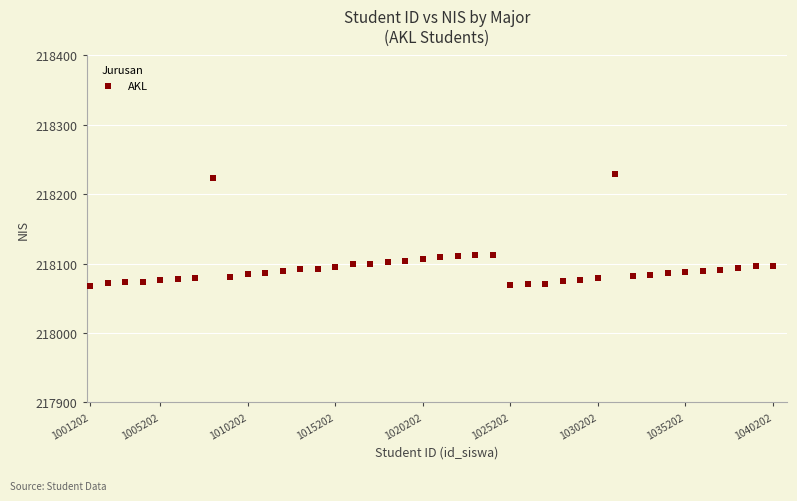

What is the range of X values (max minus min)?

39000